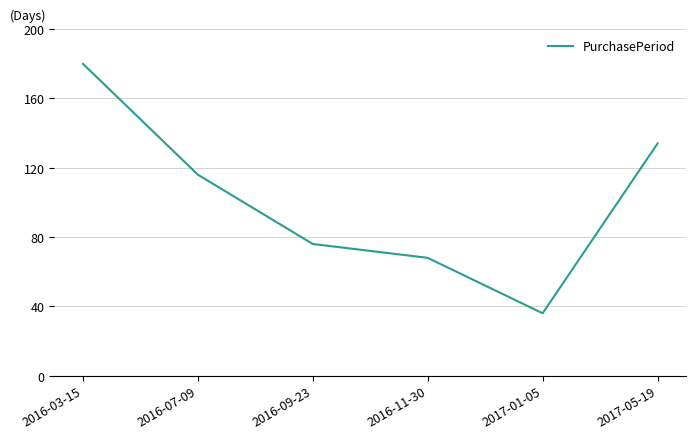

Does the chart display data point markers on the line(s)?

No